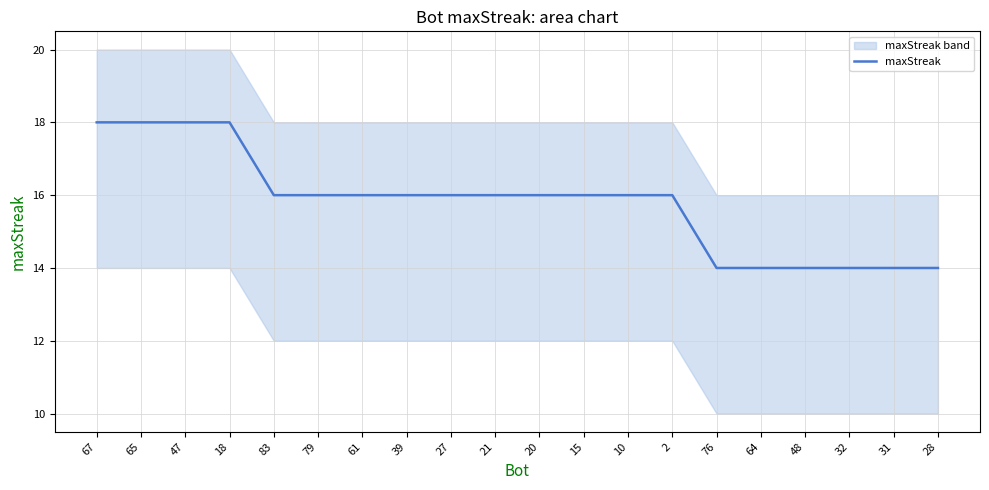

What is the value of the 15th point from the left?

14